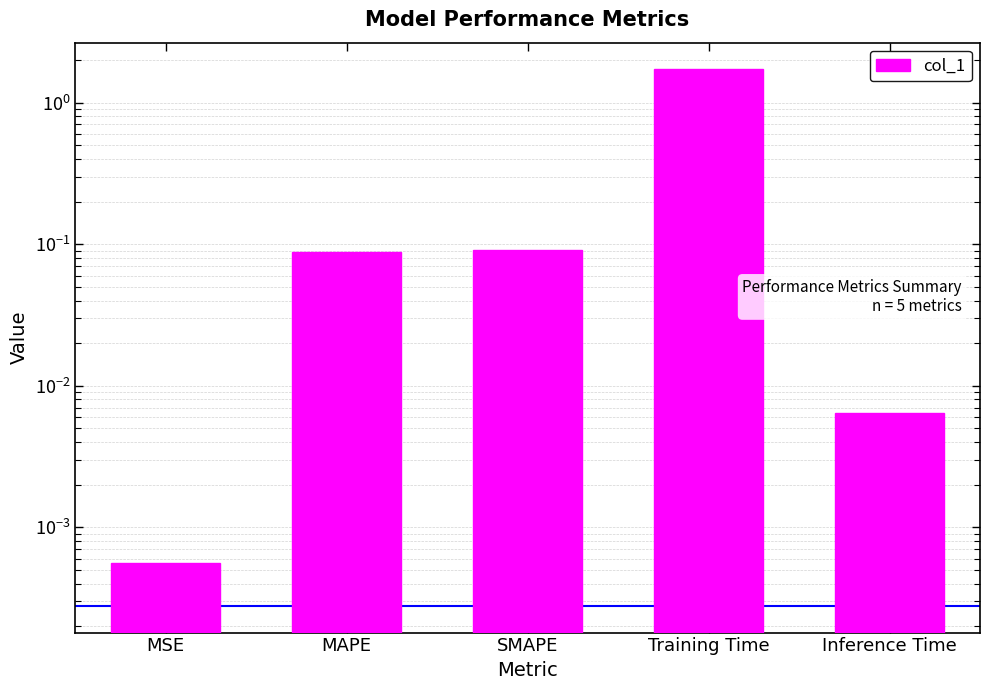

Which label corresponds to the largest value in the chart?

Training Time